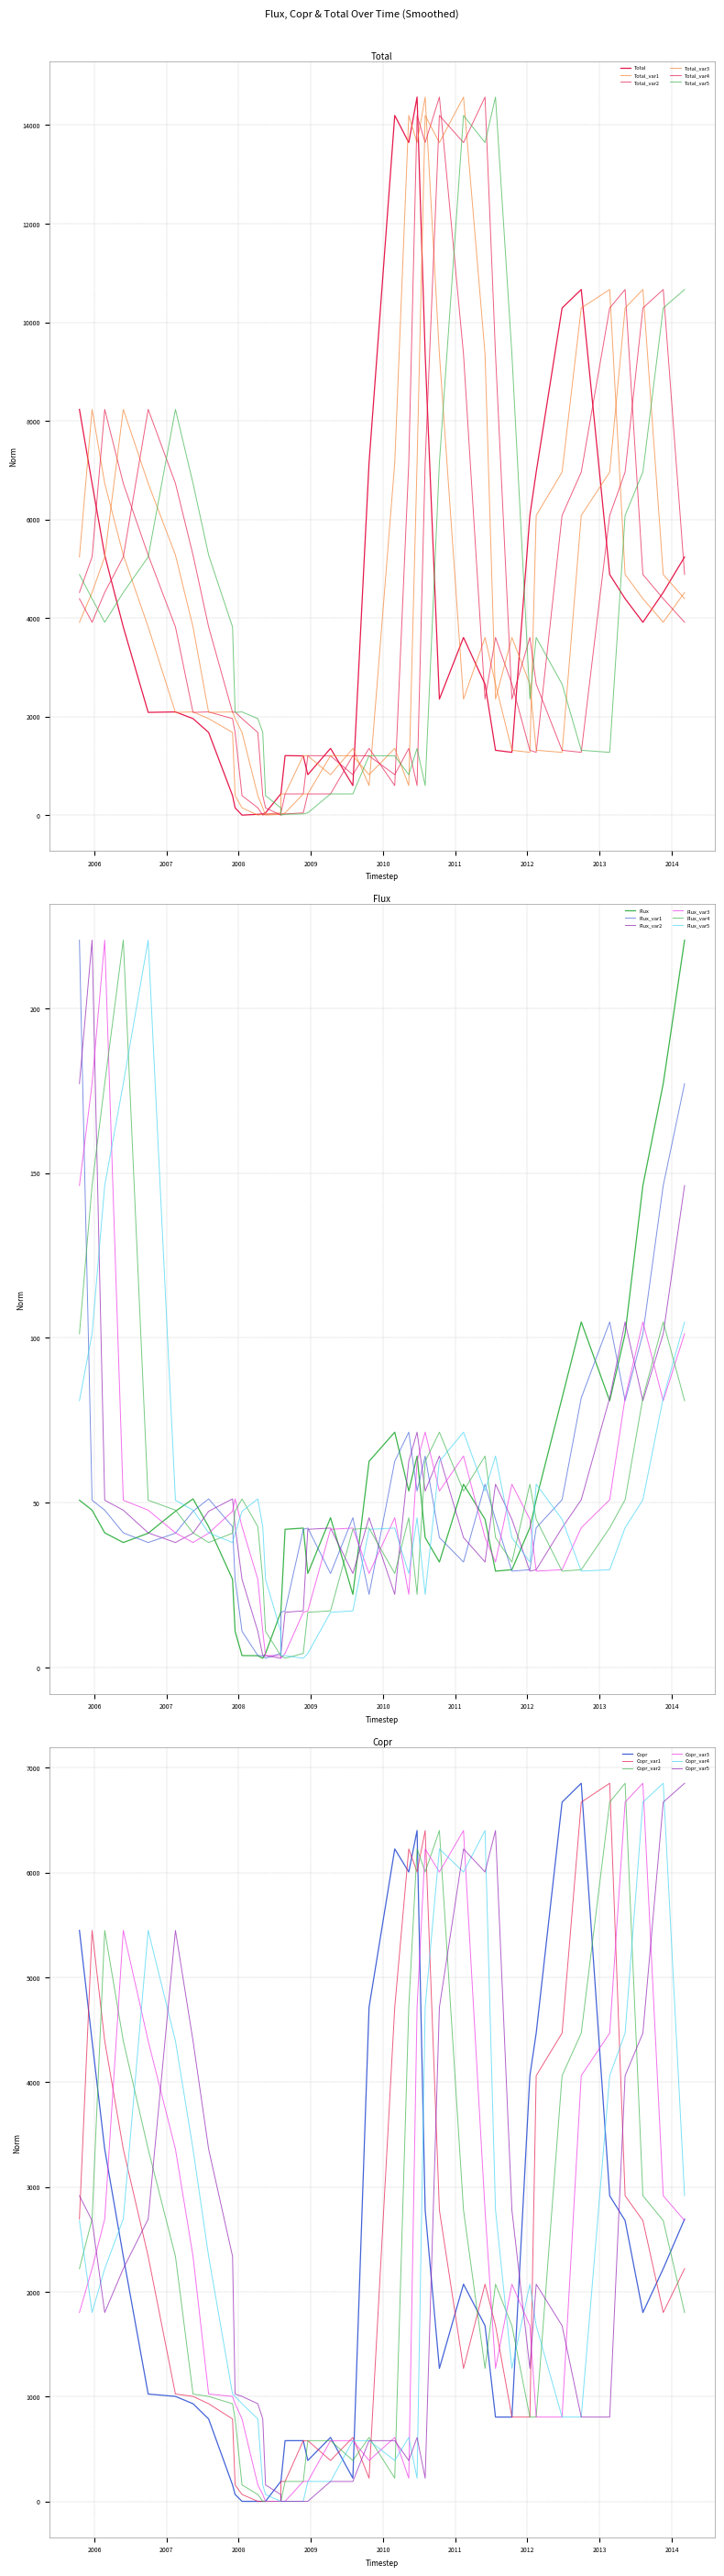

What is the maximum value for Copr_var3?

6851.7